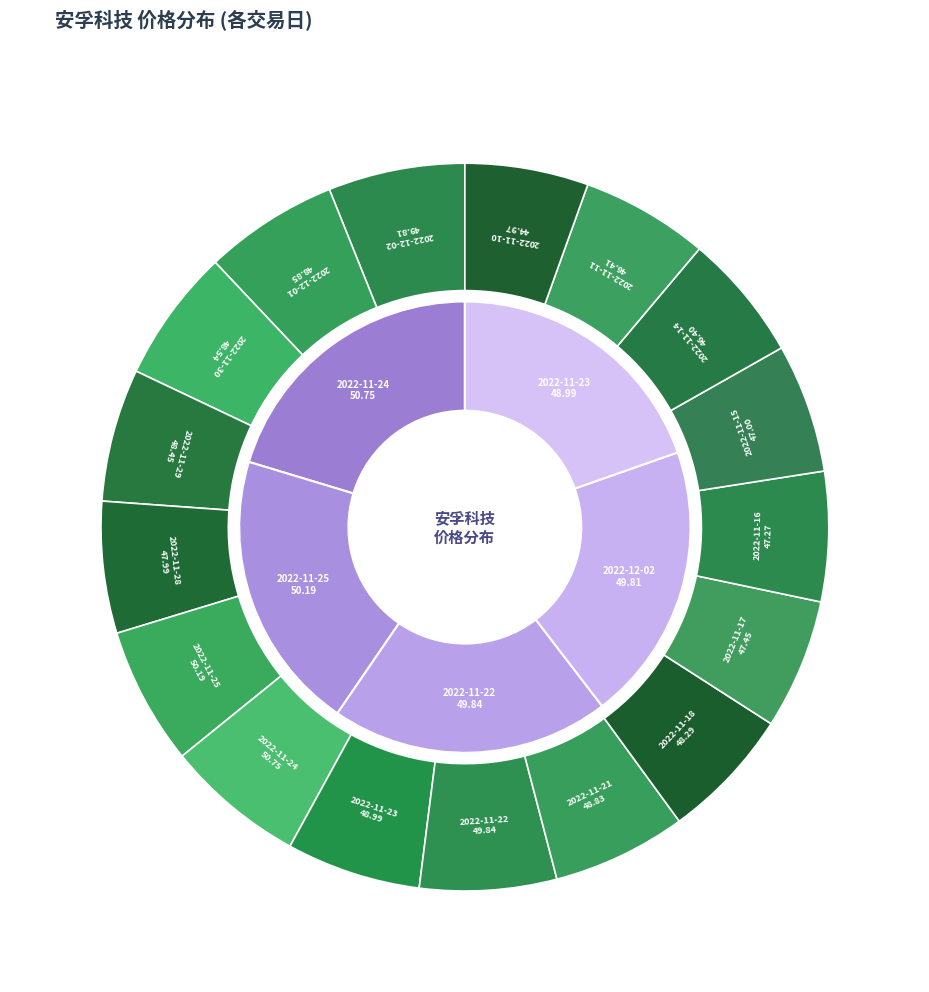

How many slices are in this pie chart?

17